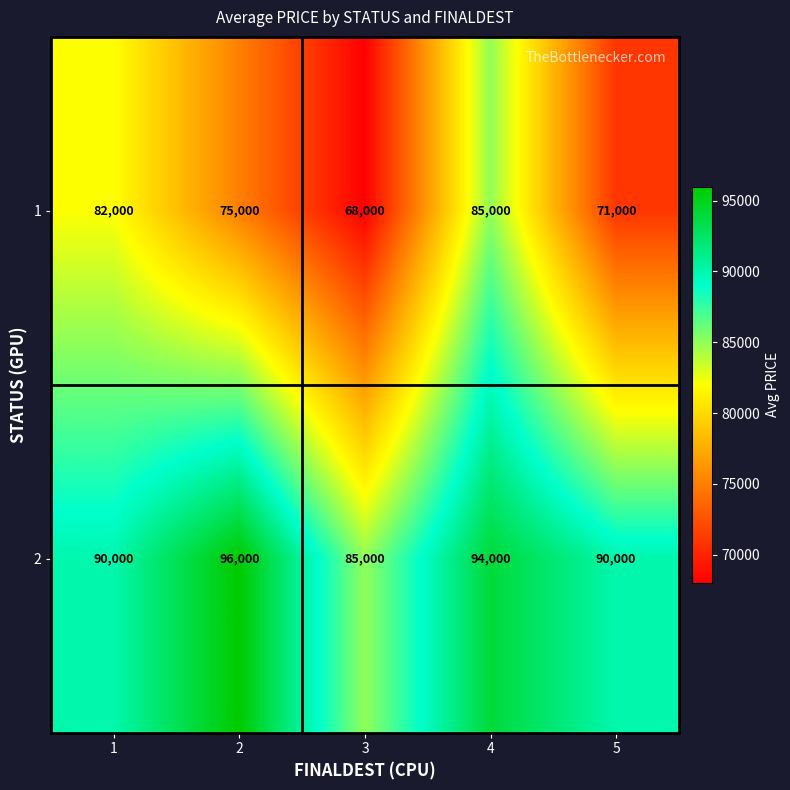

What is the sum of the 2 values at 5 and 2?

186000